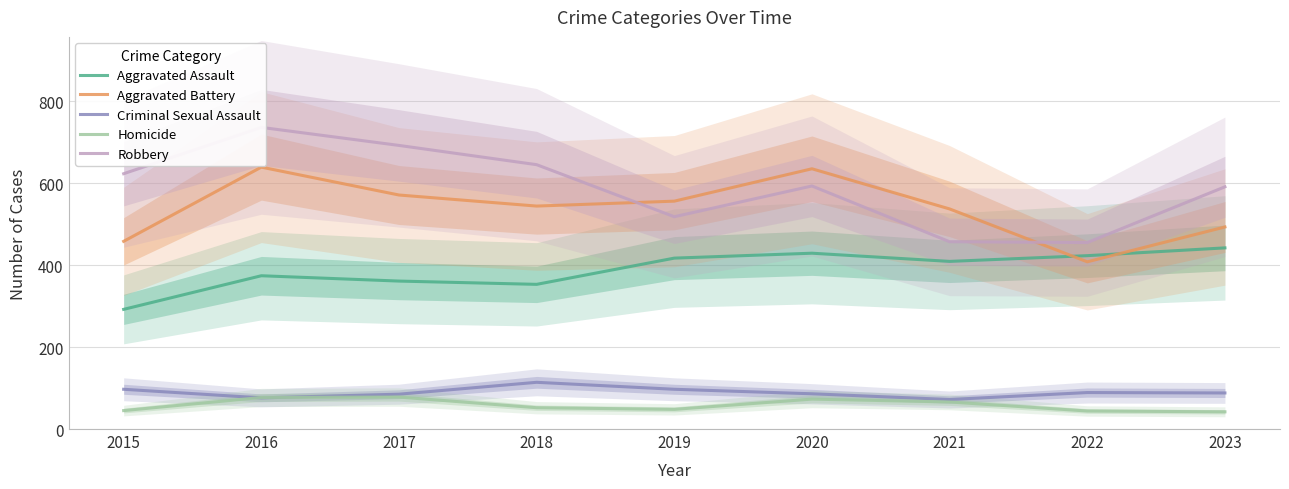

What is the value of the Robbery point at the 1st from the left?

623